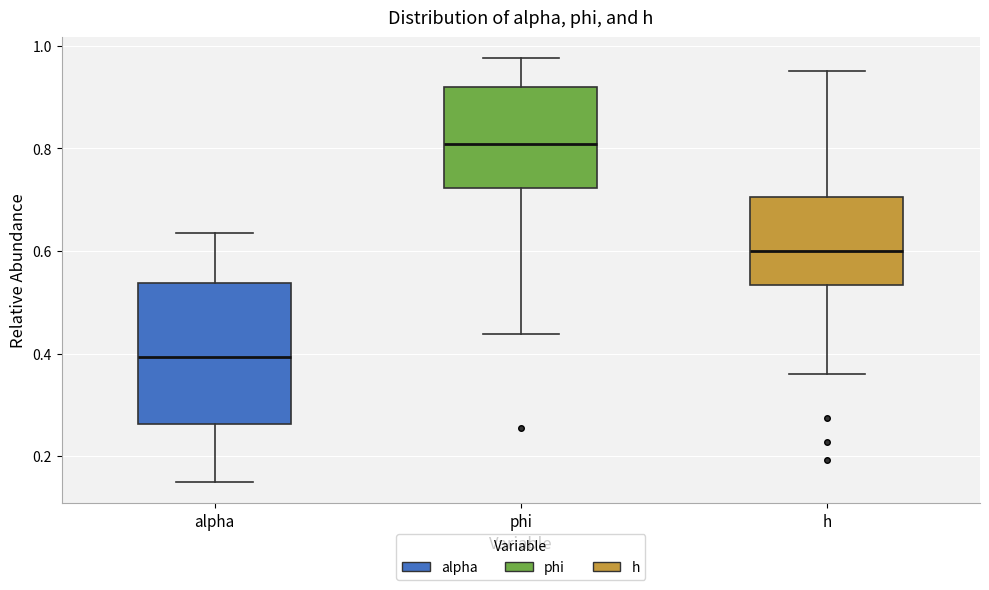

Reading left to right, read every box against the y-axis: the position of its median line, the range the box covers, and the ends of its whiskers. The values are not printed on the chart, so give them approximately, as read against the axis.

alpha: median 0.40, box 0.26 to 0.54, whiskers 0.16 to 0.64
phi: median 0.80, box 0.72 to 0.92, whiskers 0.44 to 0.98
h: median 0.60, box 0.54 to 0.70, whiskers 0.36 to 0.96